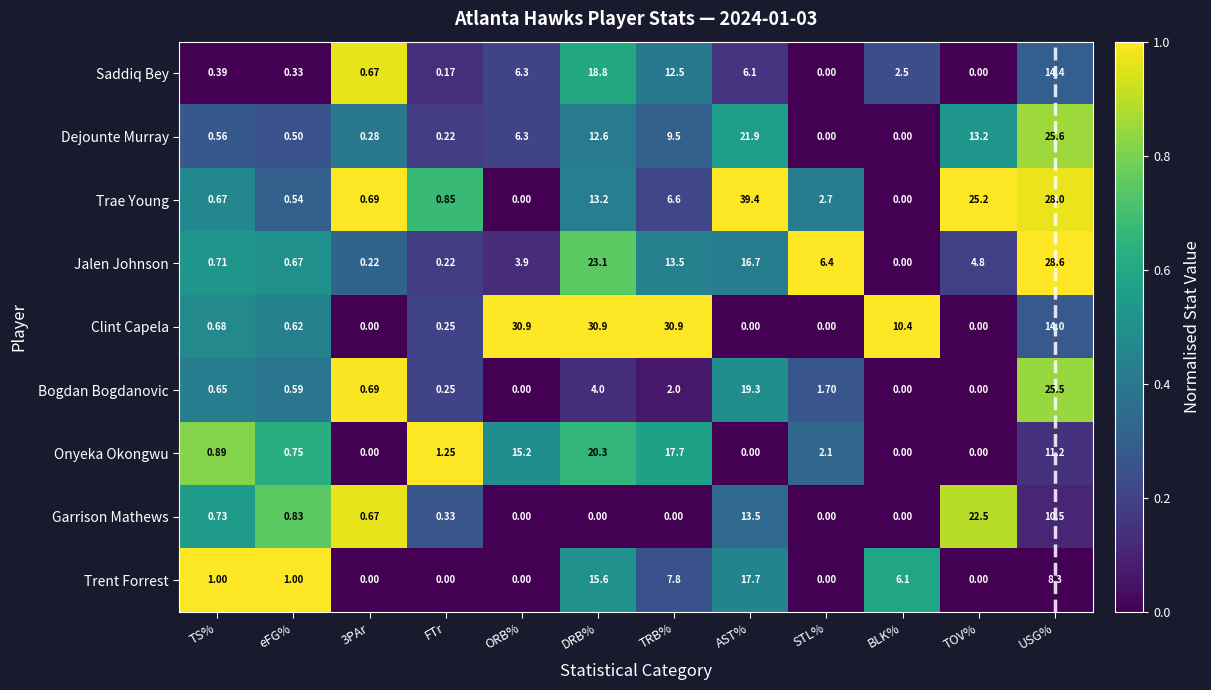

Is the value of Bogdan Bogdanovic at TOV% greater than the value of Trent Forrest at TRB%?

No